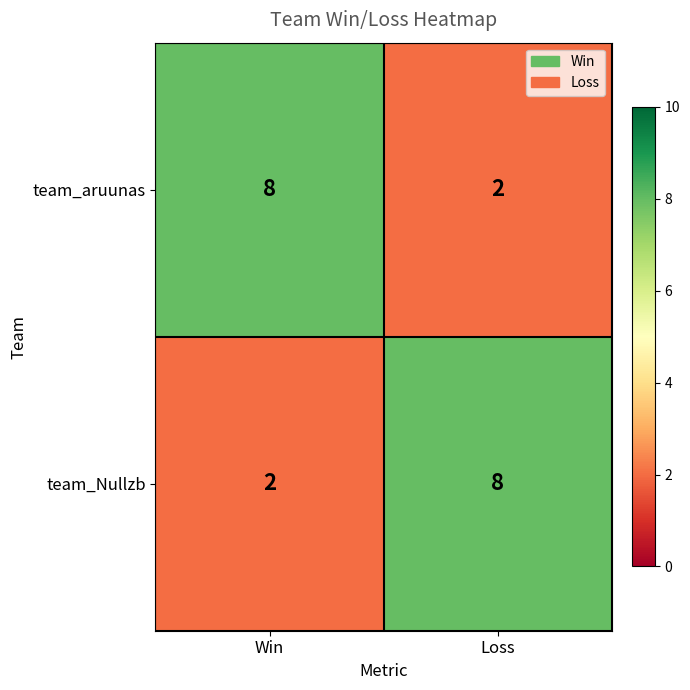

What is the average value of the team_Nullzb series?

5